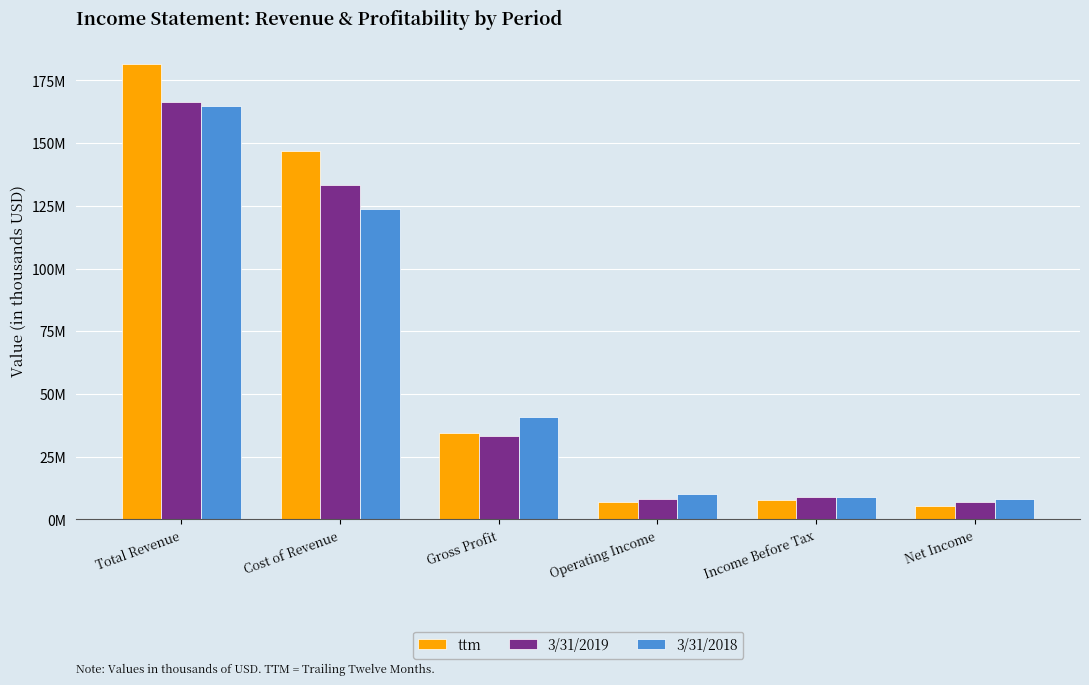

What is the sum of the 3/31/2018 values at Gross Profit and Income Before Tax?

49870000